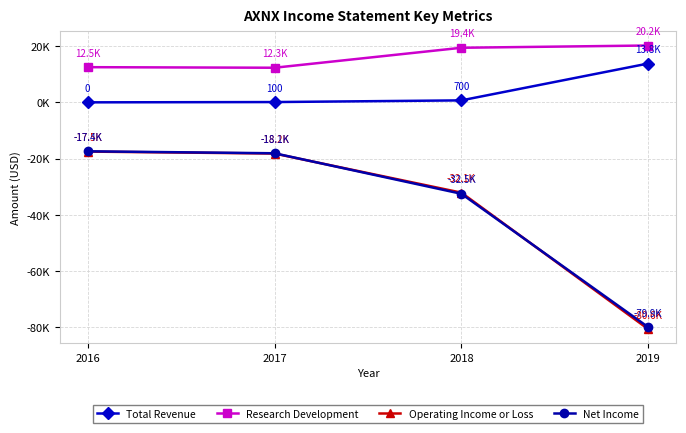

Which category has the lowest value in the Research Development series?

2017